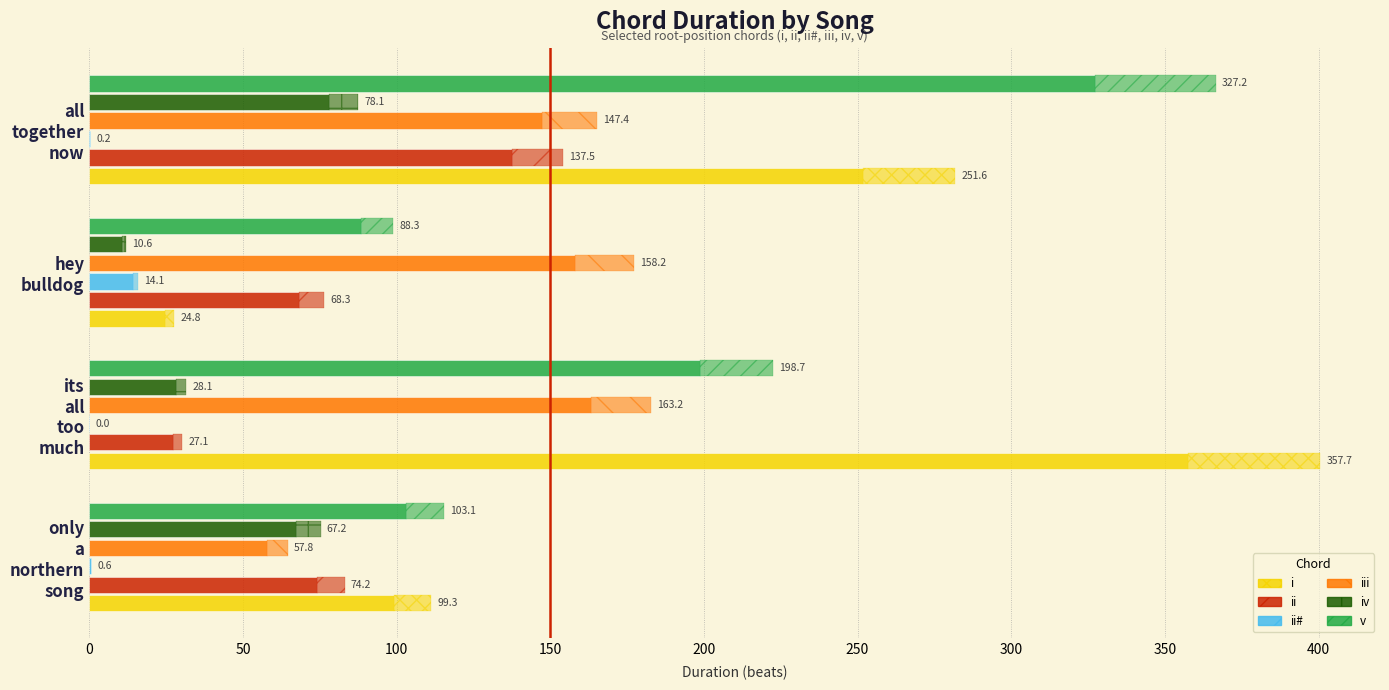

What is the difference between the maximum and minimum values in the i series?

332.9